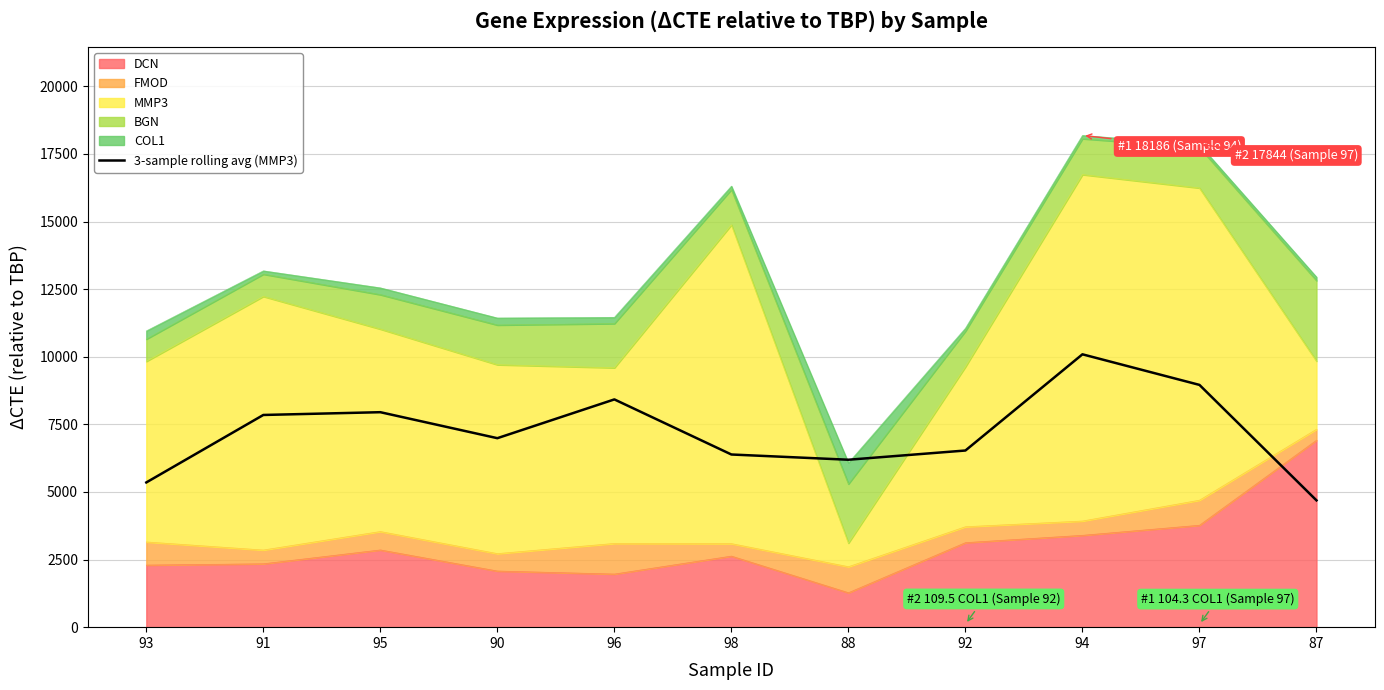

Which label corresponds to the smallest value in the chart?

87